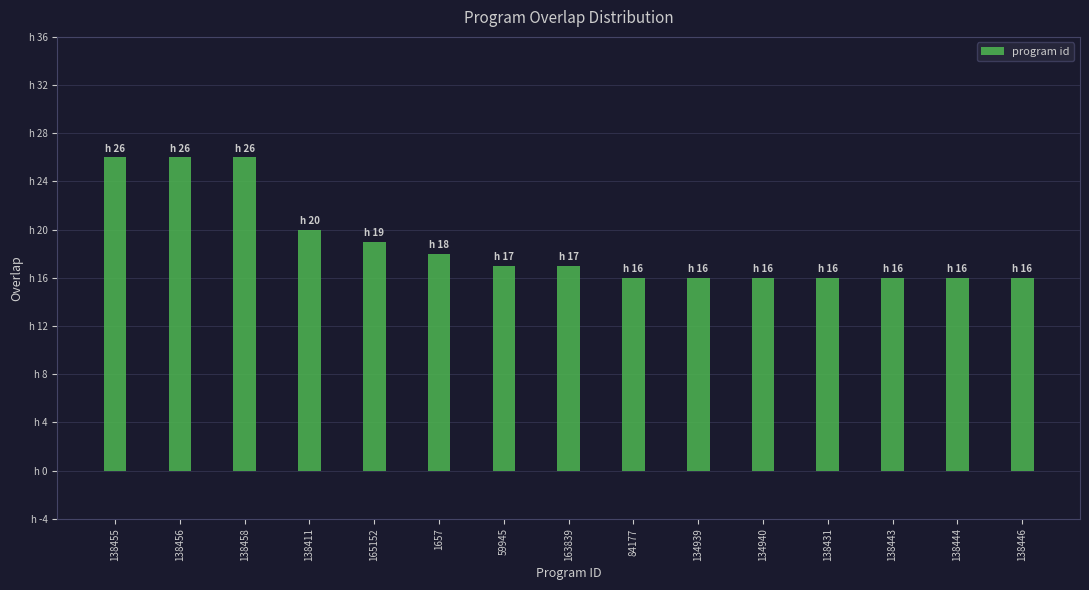

What is the minimum value shown in the chart?

16